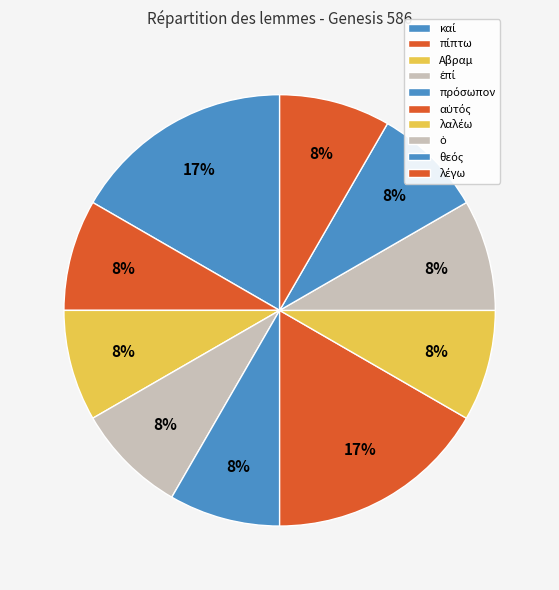

Approximately how many times larger is the value at Αβραμ compared to ὁ?

1.0